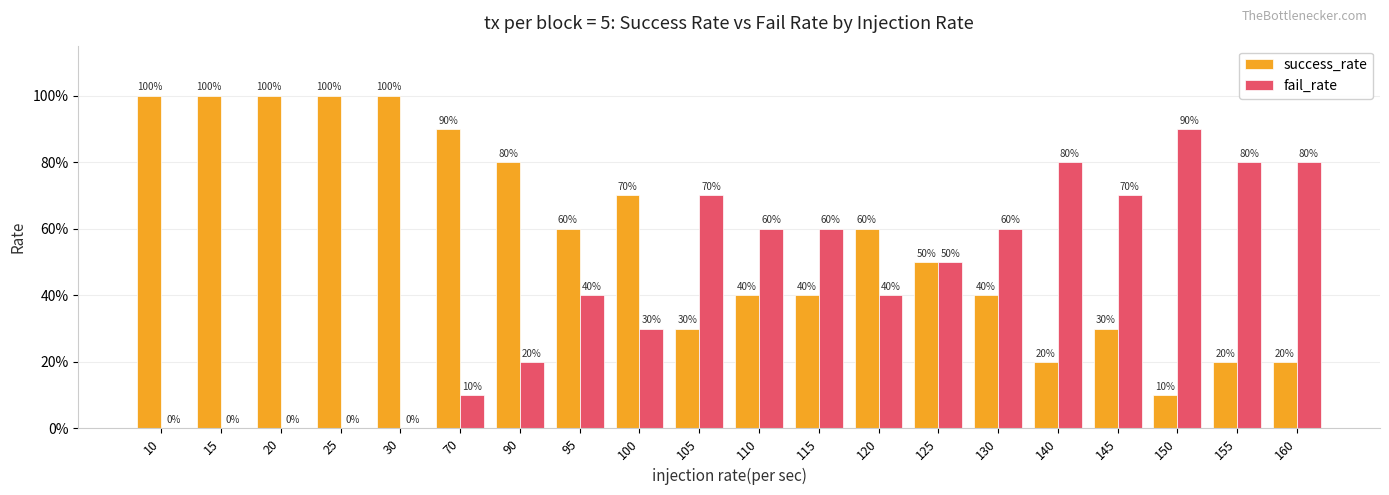

At how many categories does at least one series exceed 0?

20